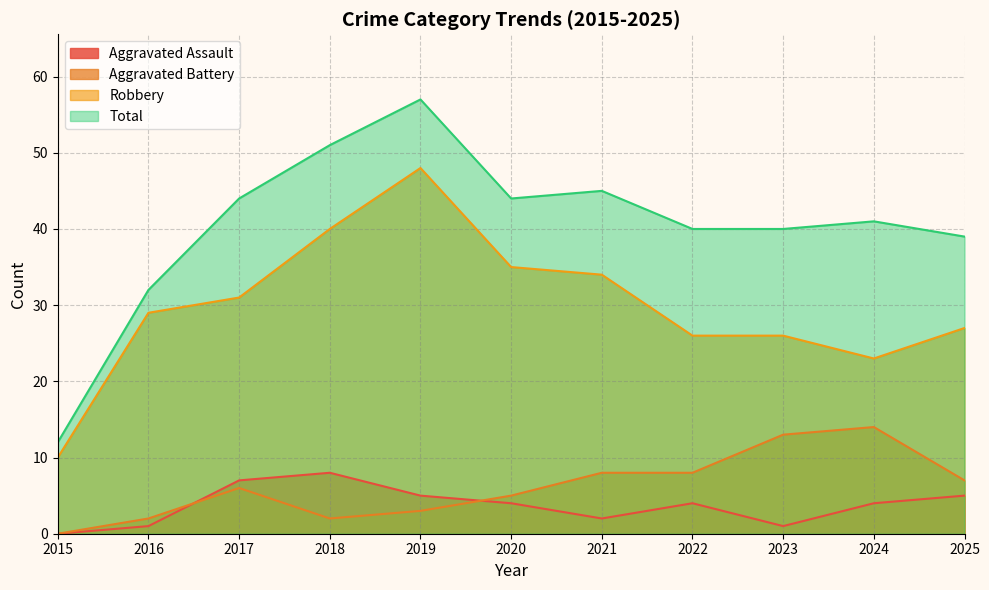

Where is the first local minimum for Aggravated Battery?

2018